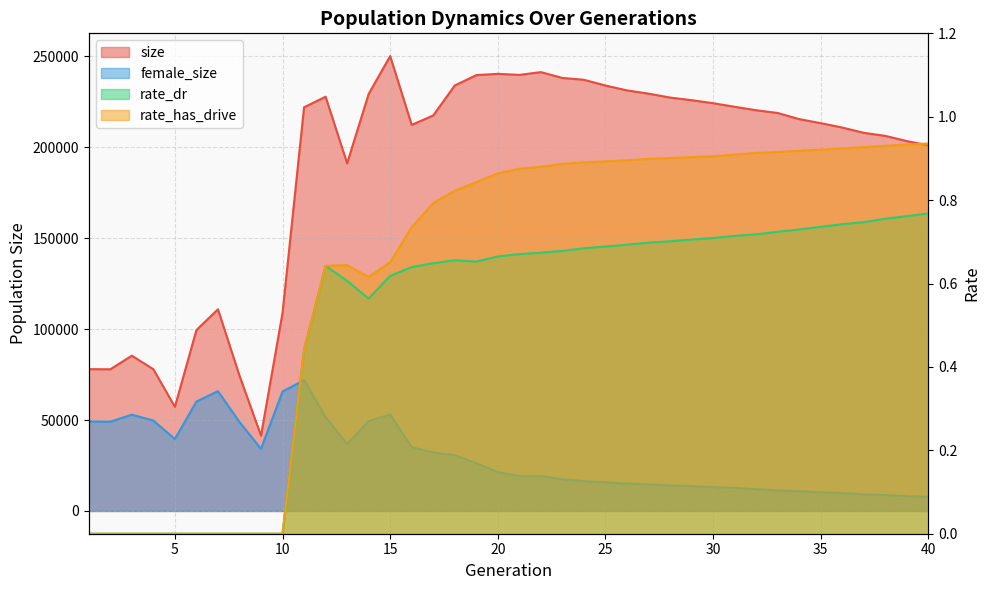

True or false: female_size and size intersect in this chart.

False